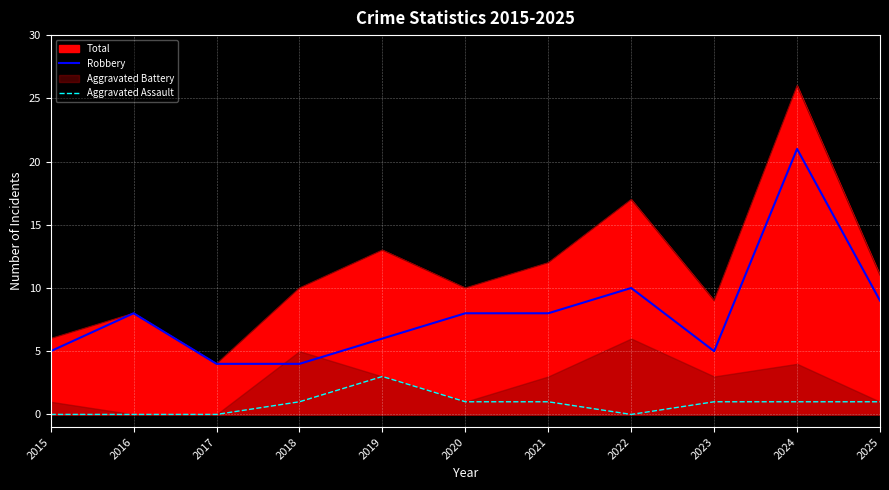

At which category does the chart reach its minimum across all series?

2015